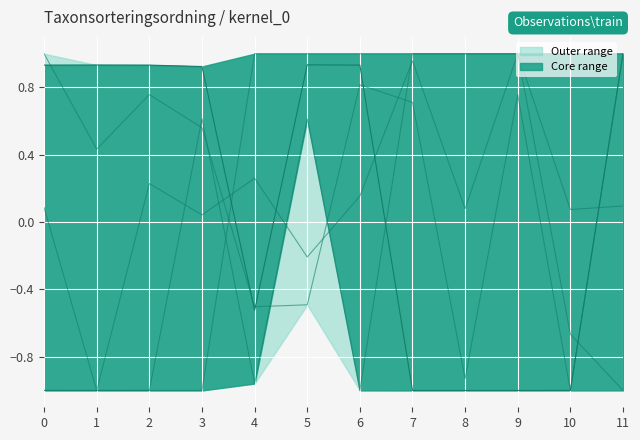

What is the maximum value shown in the chart?

1.0